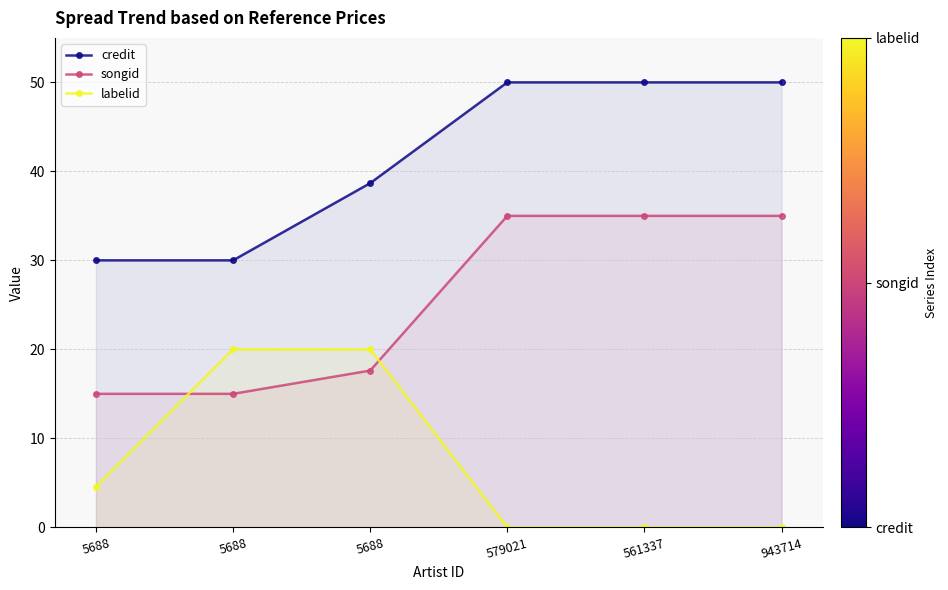

List the series in order of their overall mean, highest first.

credit, songid, labelid